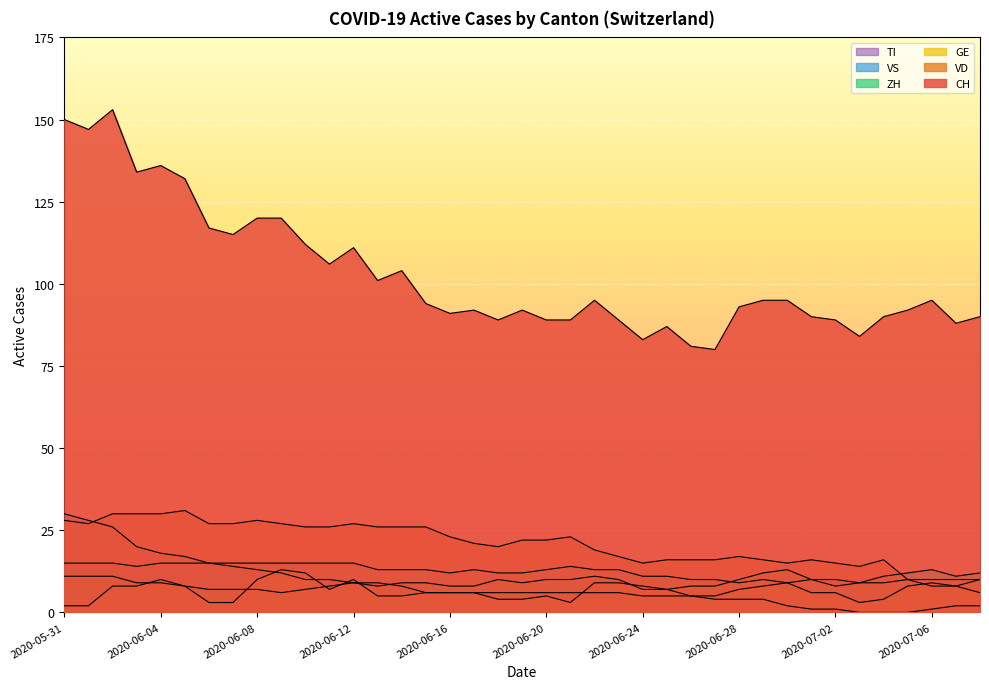

What is the maximum value shown in the chart?

153